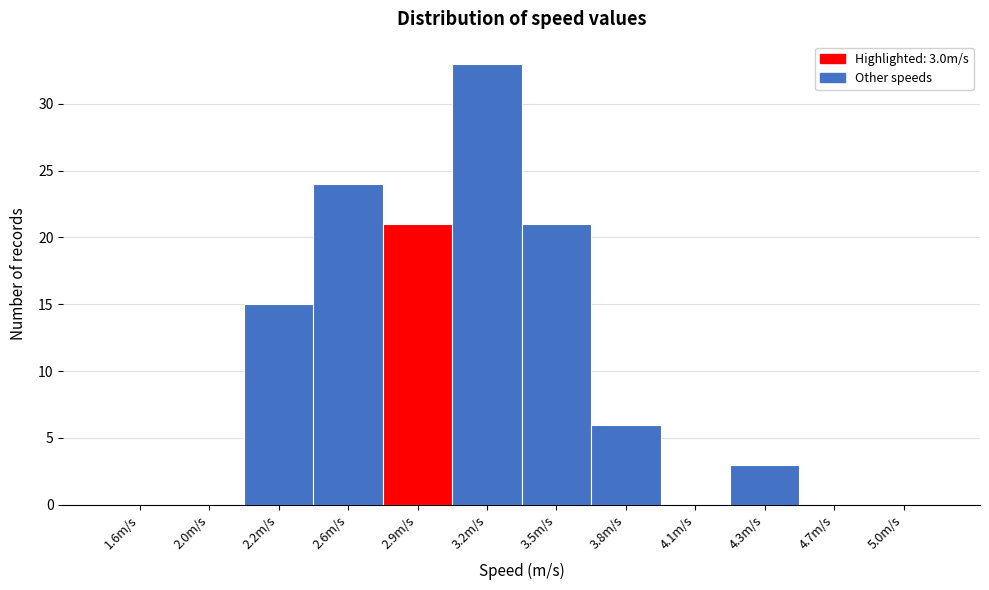

Reading left to right, list all the values displayed in this chart.

1.6m/s=0	2.0m/s=0	2.2m/s=15	2.6m/s=24	2.9m/s=21	3.2m/s=33	3.5m/s=21	3.8m/s=6	4.1m/s=0	4.3m/s=3	4.7m/s=0	5.0m/s=0